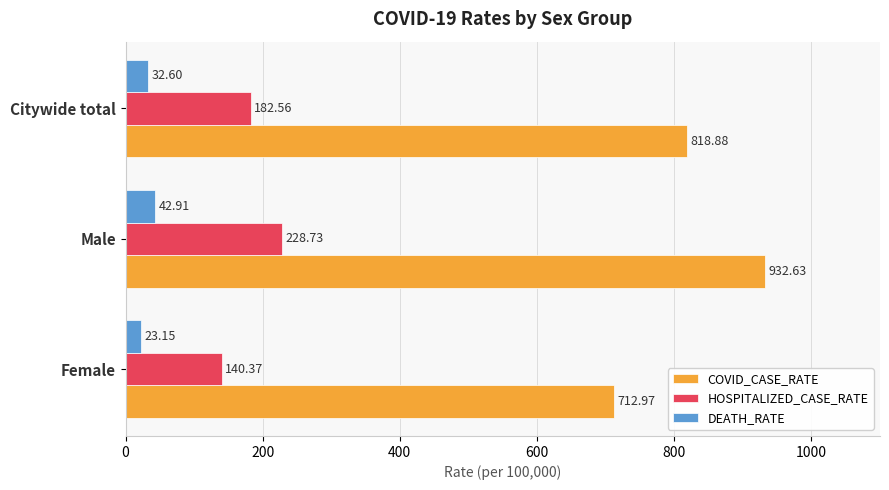

Which series changed the most between Female and Male?

COVID_CASE_RATE